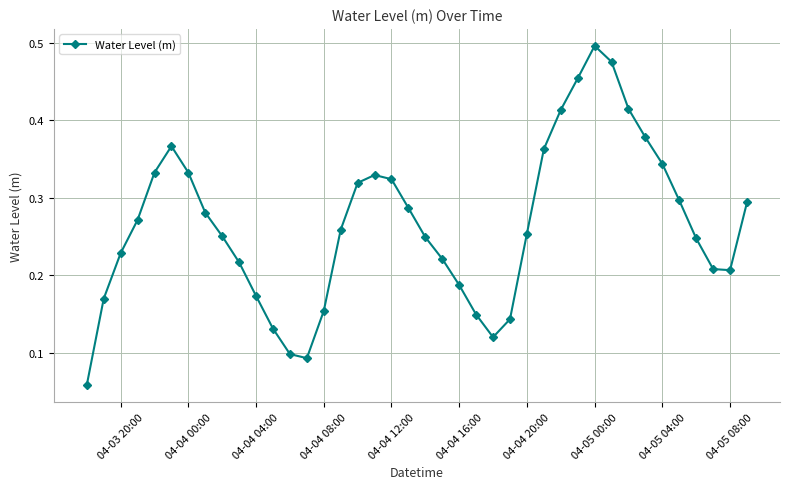

How many categories are shown in the chart?

40